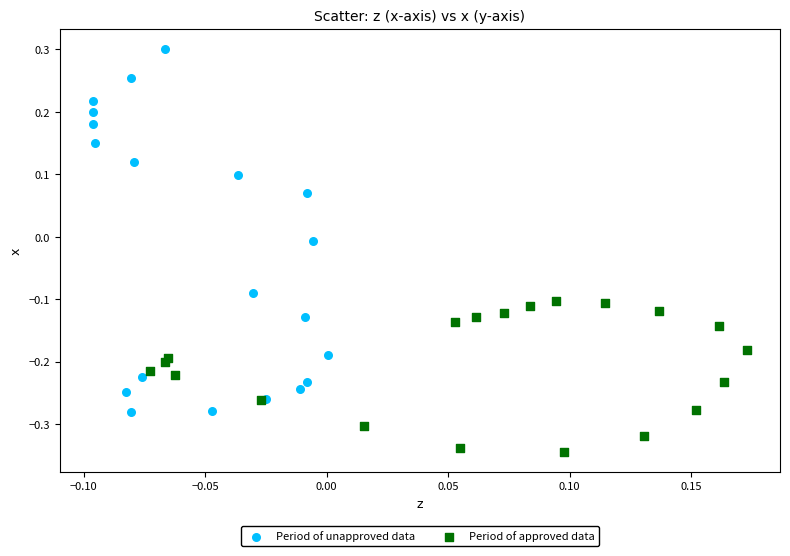

Which series contains the highest Y value?

Period of unapproved data